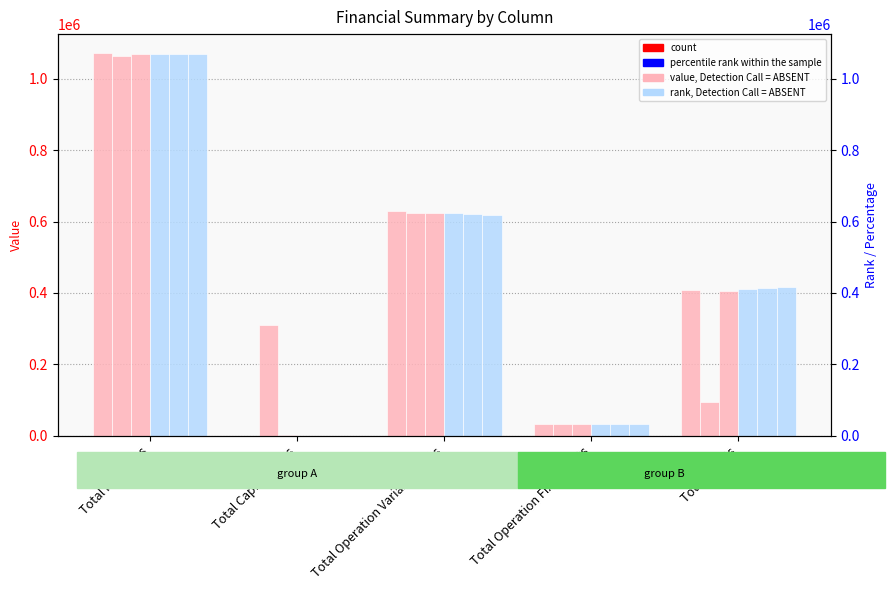

What is the maximum value shown in the chart?

1071242.2